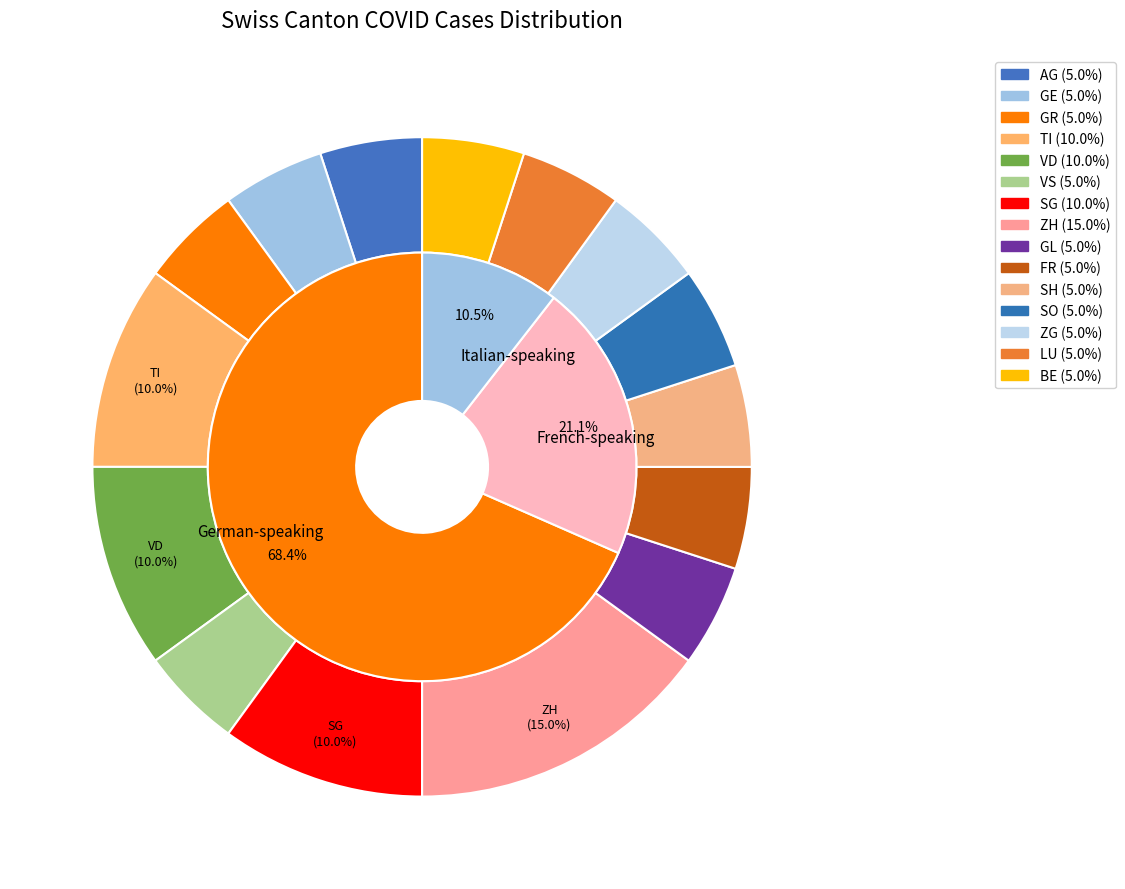

Which category has the smallest portion of the pie?

AG